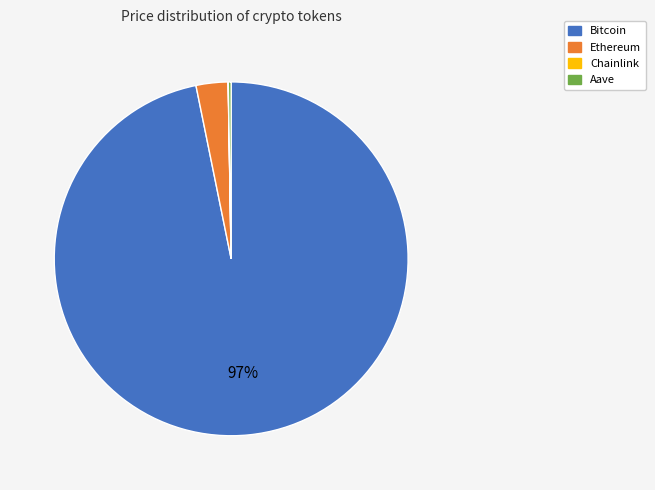

The Ethereum slice represents 10% of the pie. True or false?

False